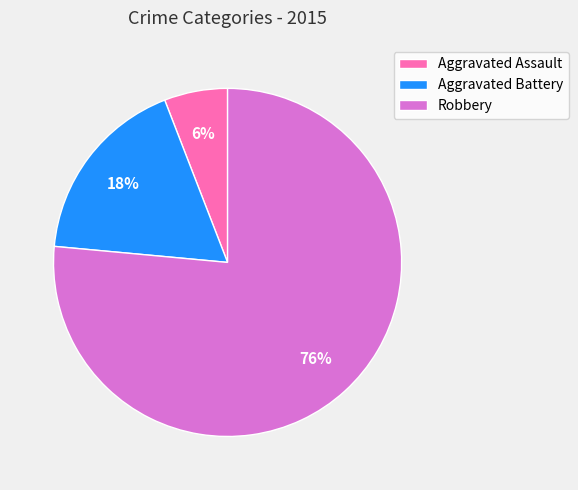

Do Aggravated Assault and Robbery together represent more than half of the pie?

Yes